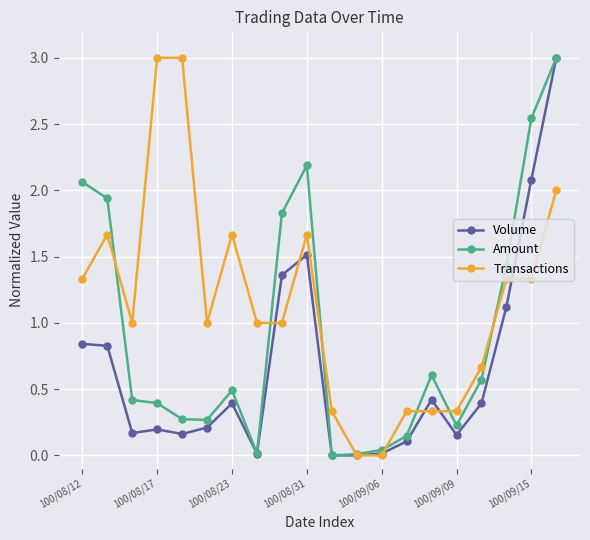

List the series in order of their overall mean, highest first.

Transactions, Amount, Volume